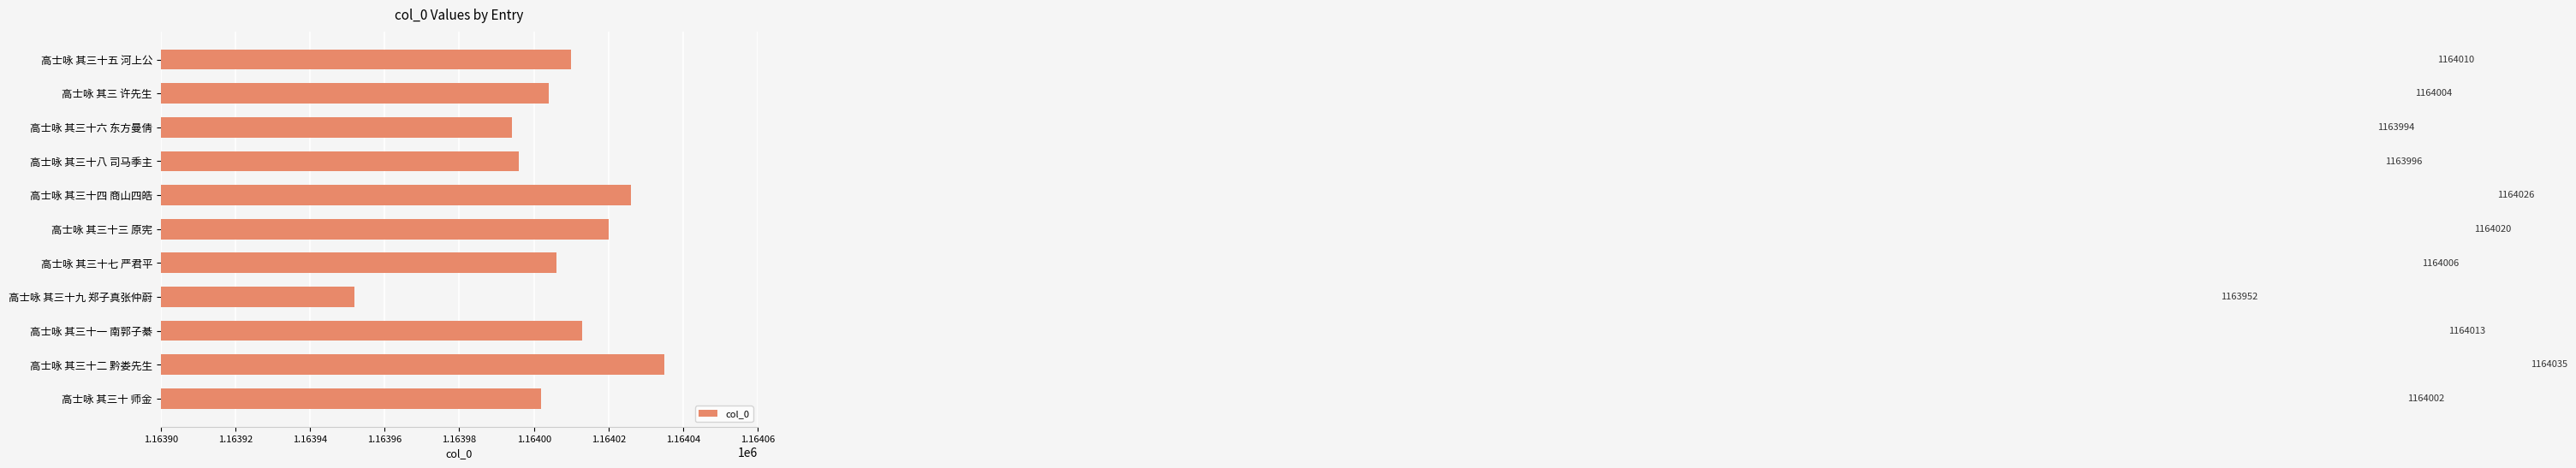

What is the ratio of the value at 高士咏 其三十七 严君平 to the value at 高士咏 其三十 师金?

1.0